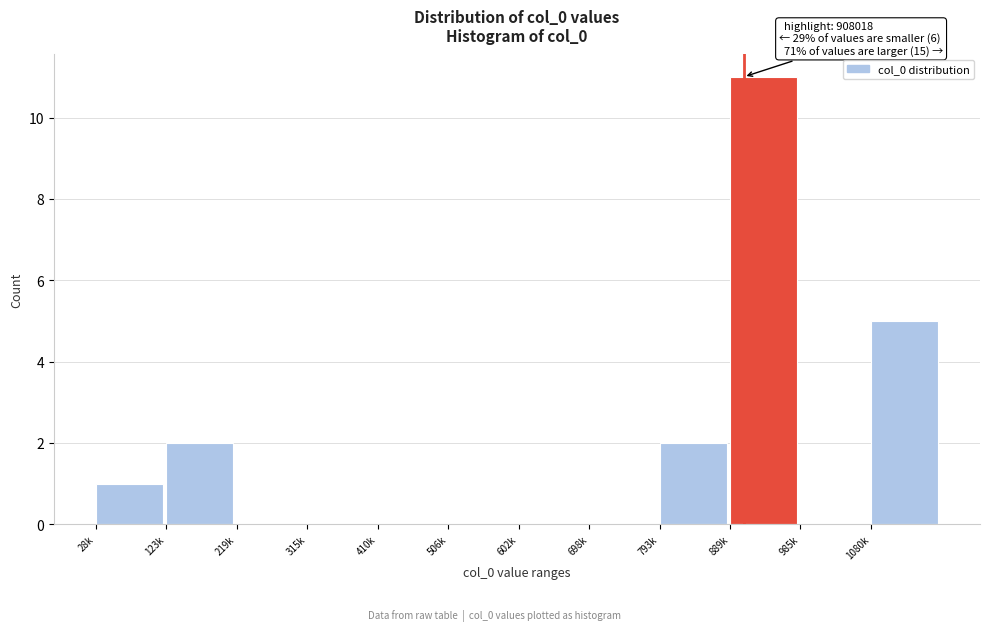

Reading left to right, what are all the values shown in this chart?

28k=1	123k=2	219k=0	315k=0	410k=0	506k=0	602k=0	698k=0	793k=2	889k=11	985k=0	1080k=5